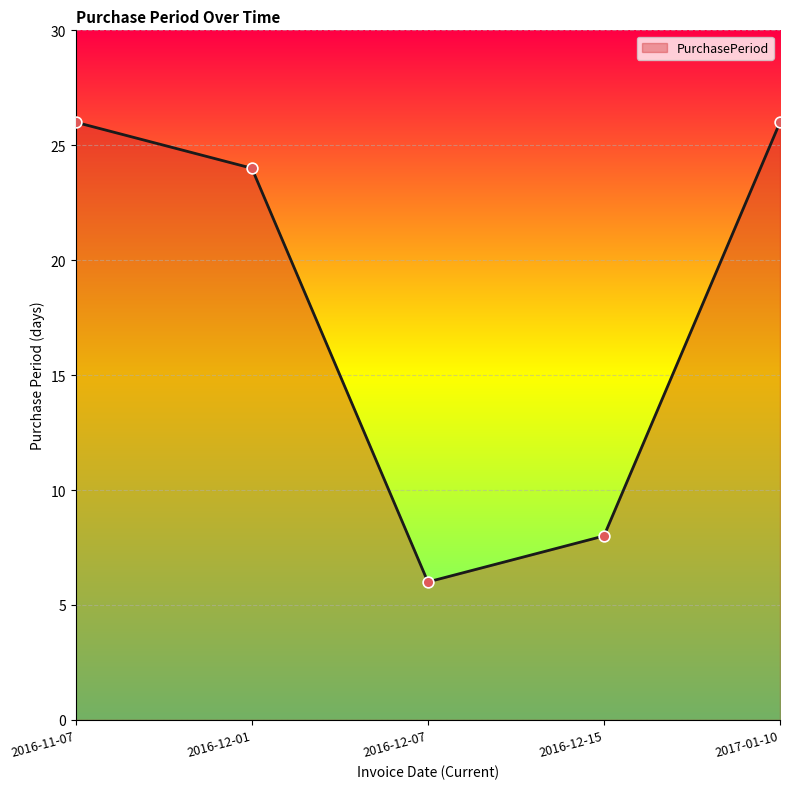

Approximately how many times larger is the value at 2016-12-15 compared to 2016-12-07?

1.3